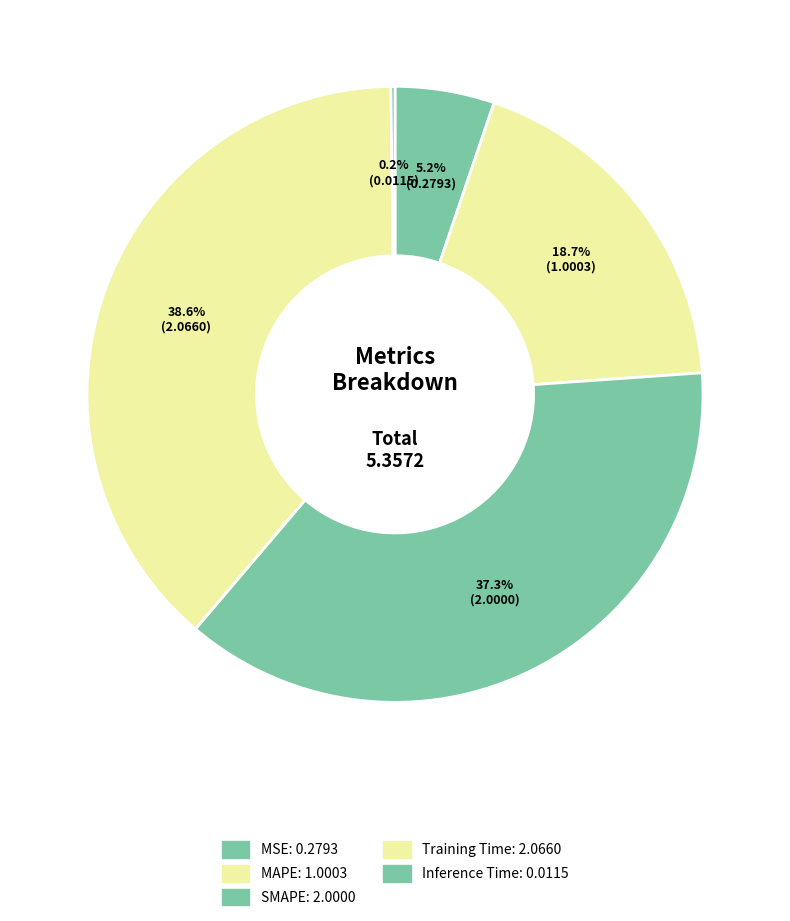

True or false: MAPE accounts for 31% of the total.

False